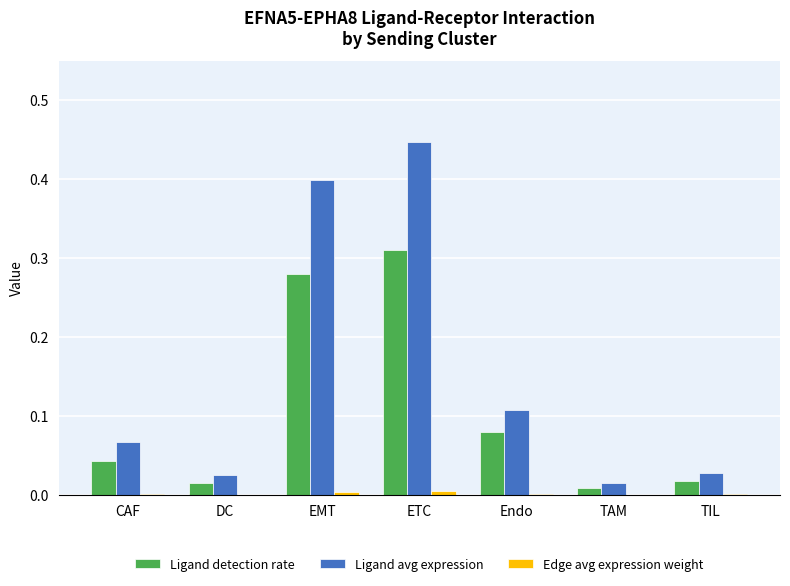

The value of Ligand avg expression at ETC is 0.4. True or false?

True